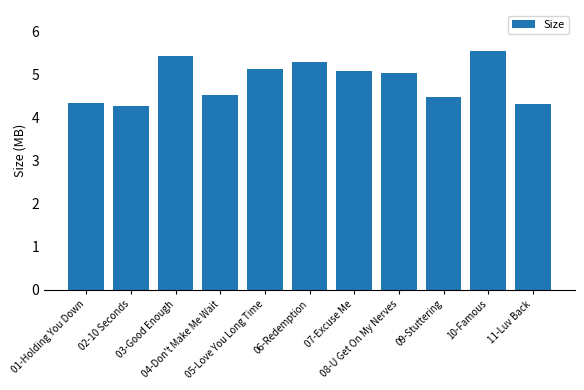

What is the smallest value displayed?

4.3